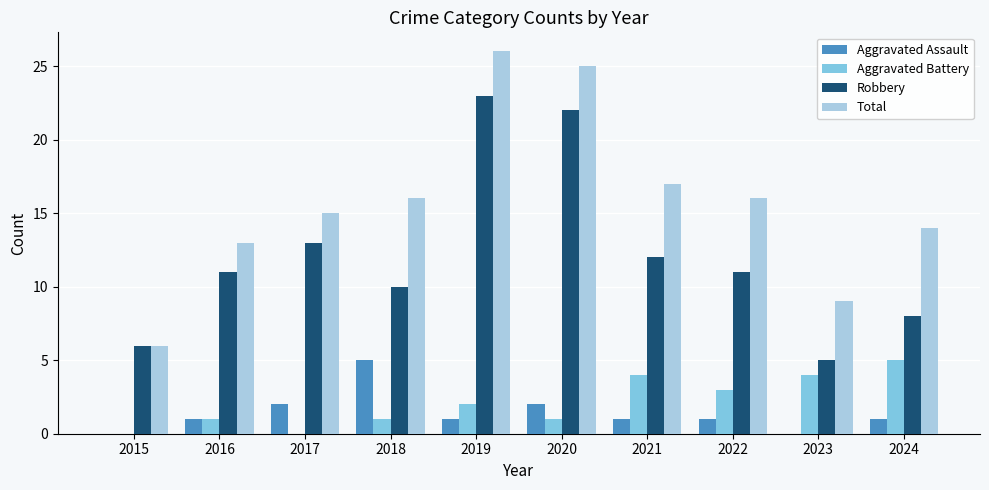

Count the number of categories in the chart.

10